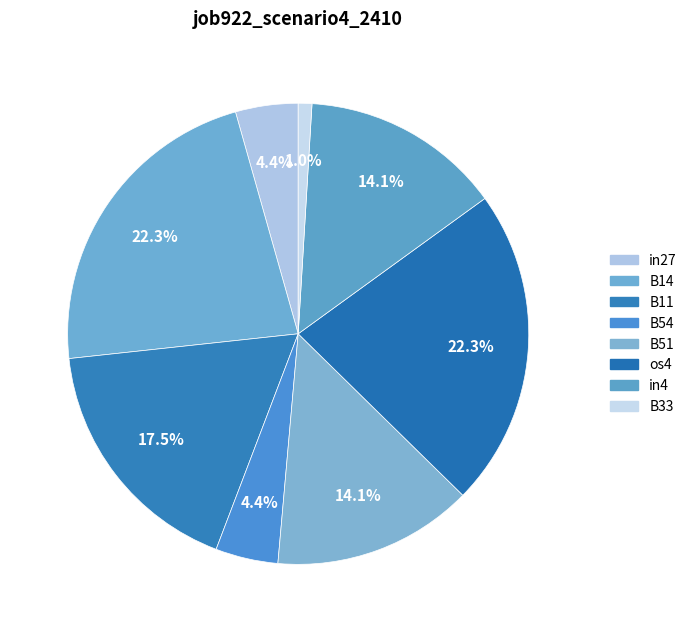

Is it true that in27 is 1% of the pie?

False